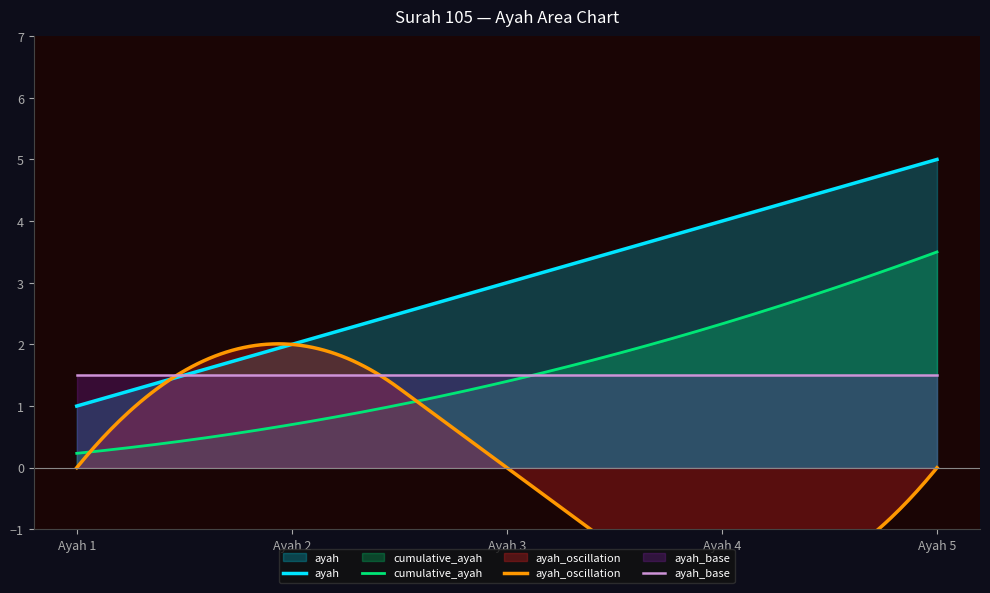

Count the number of categories in the chart.

5